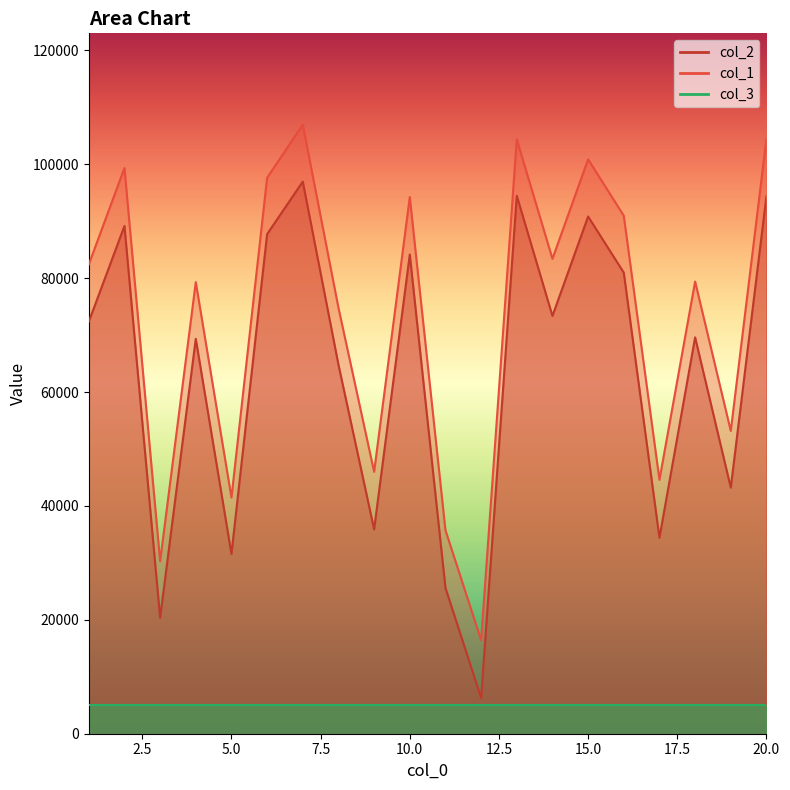

What value does the col_2 series have at 7?

96969